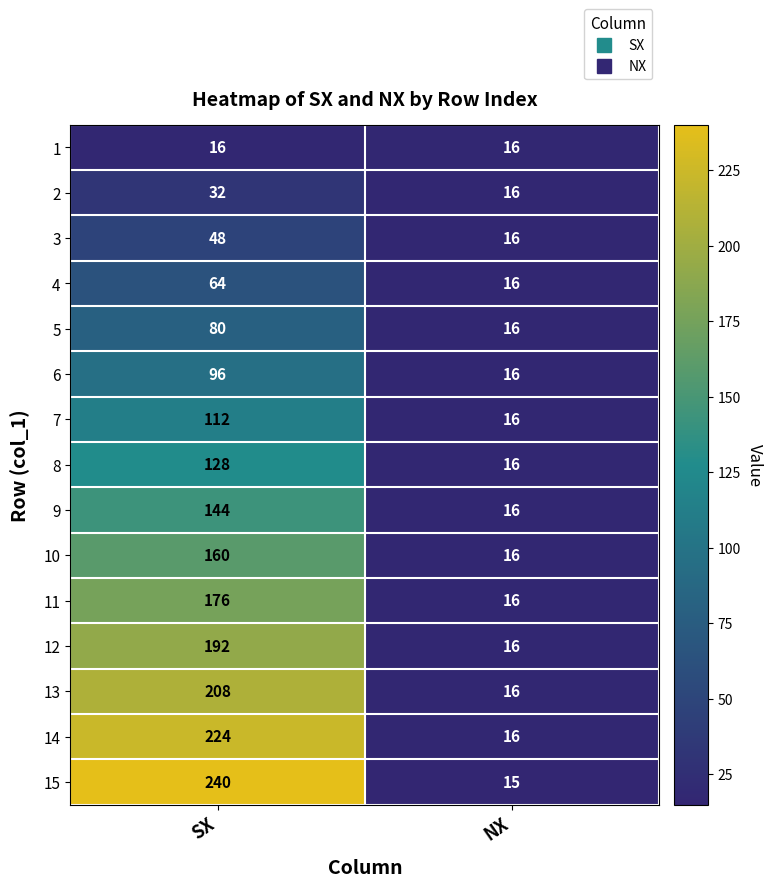

Read the 1 value at NX.

16